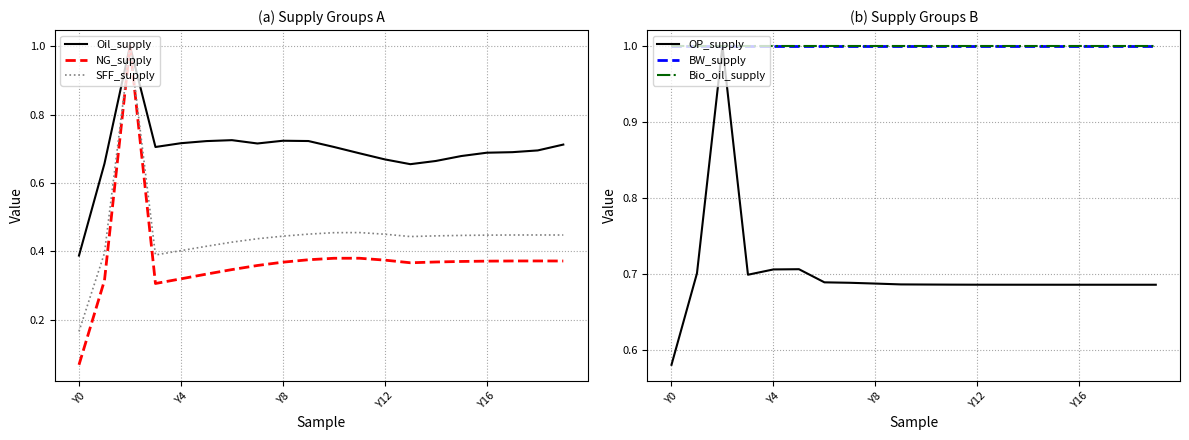

What is the maximum value for SFF_supply?

1.0